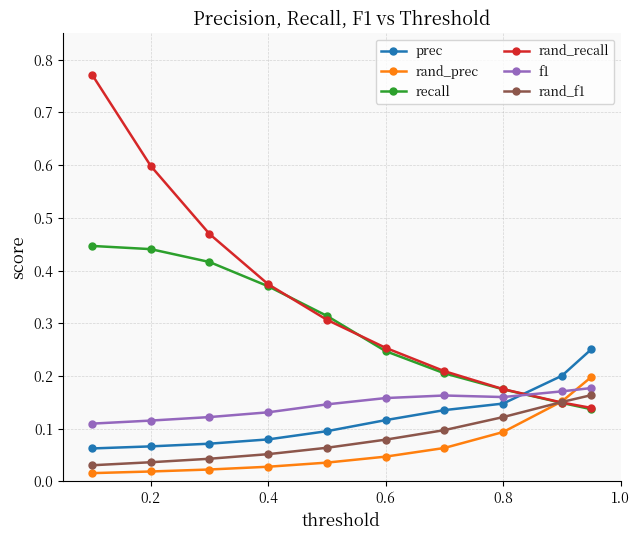

Which series has the widest spread of values?

rand_recall